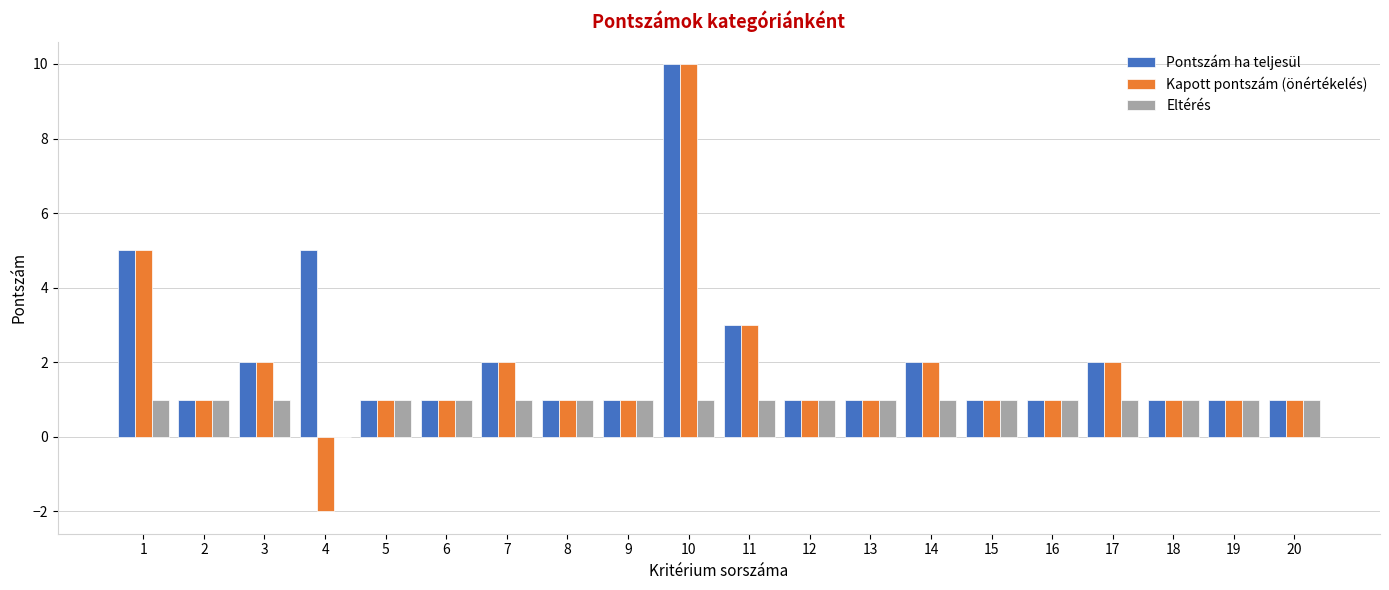

True or false: Kapott pontszám (önértékelés) has a value of 1 at 18.

True